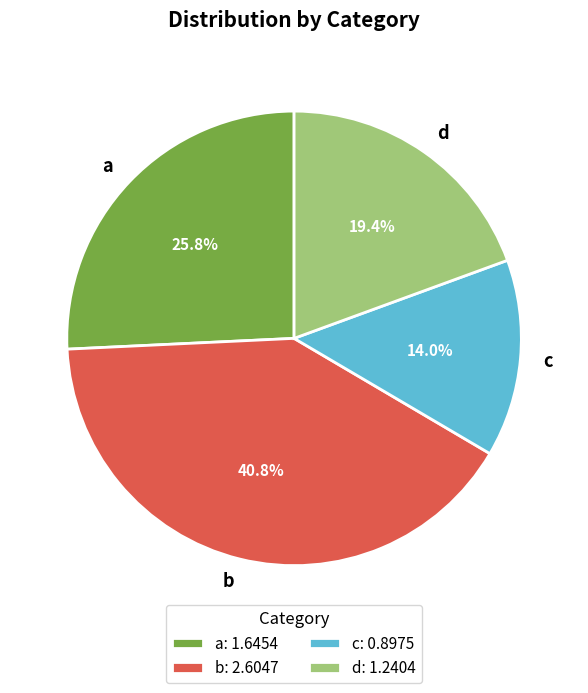

Which category has the smallest portion of the pie?

c